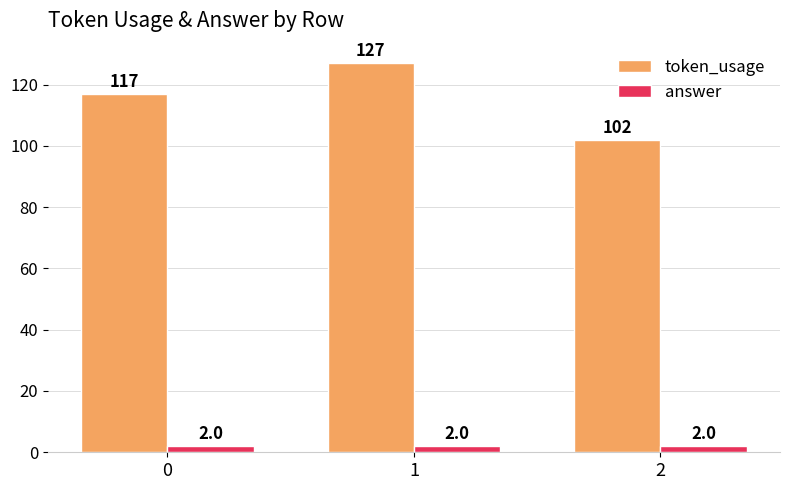

The value of answer at 2 is 2. True or false?

True